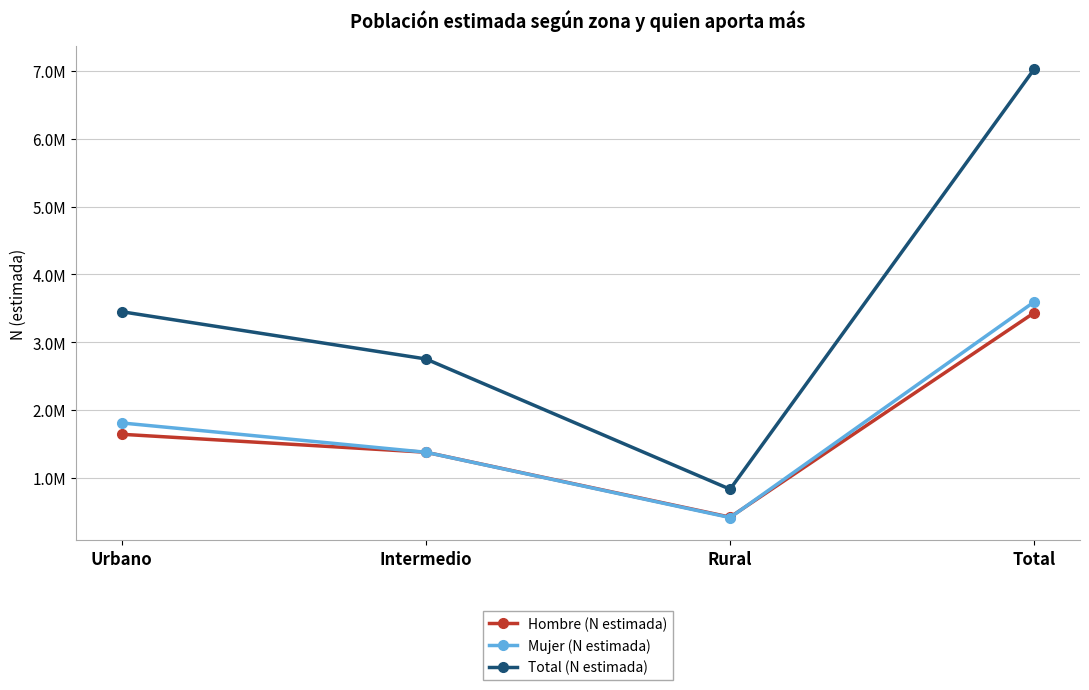

What is the average value of the Hombre (N estimada) series?

1717465